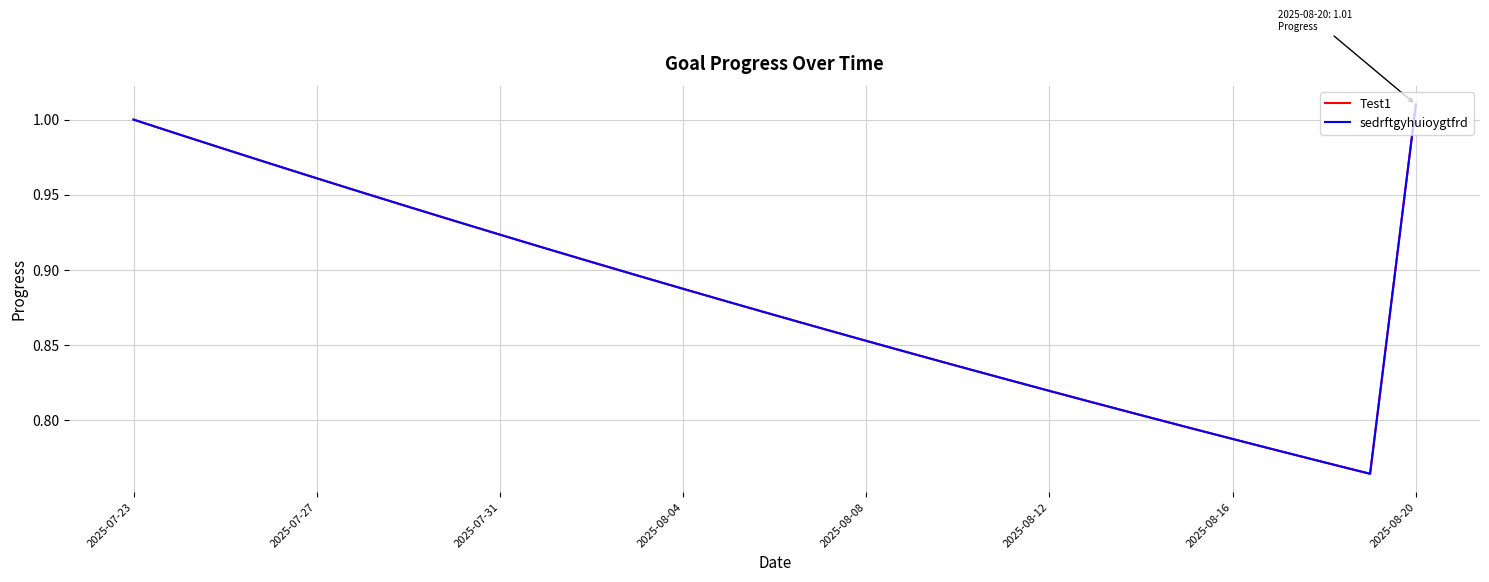

List the series in order of their peak value, lowest first.

Test1, sedrftgyhuioygtfrd